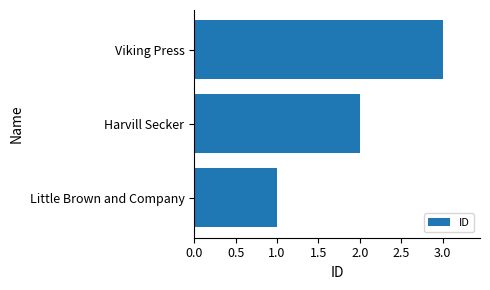

List the labels in order of value, smallest first.

Little Brown and Company, Harvill Secker, Viking Press